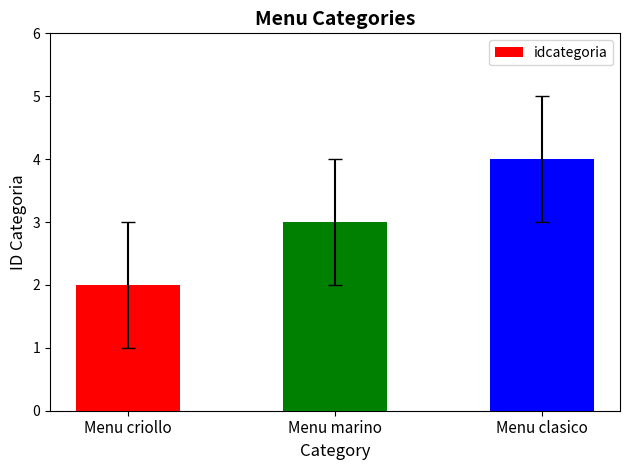

What is the value of the 3rd bar from the left?

4